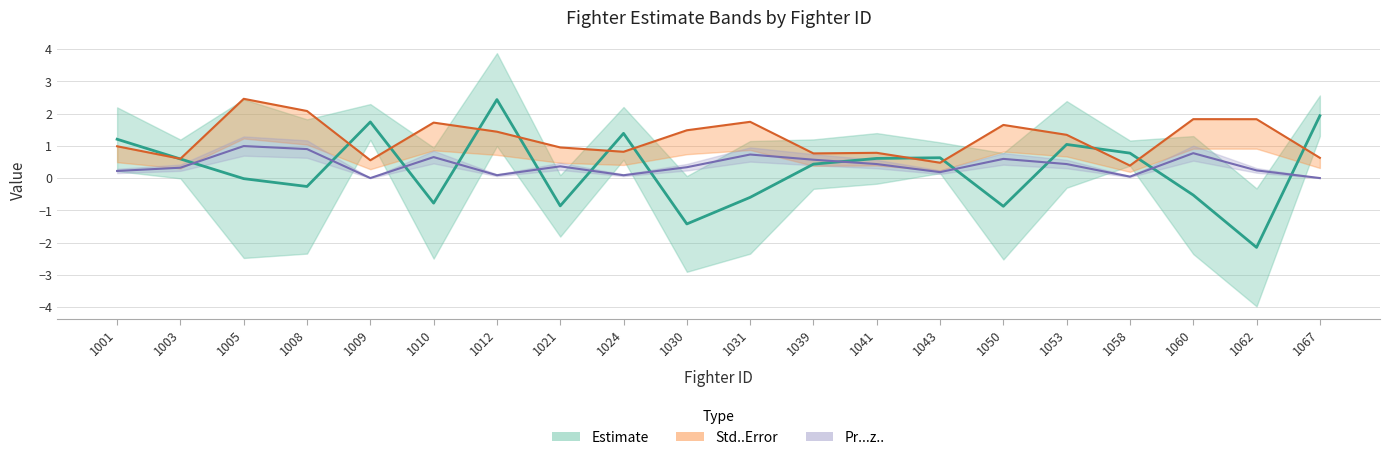

The Pr...z.. series shows 0.6 at 1039. True or false?

True